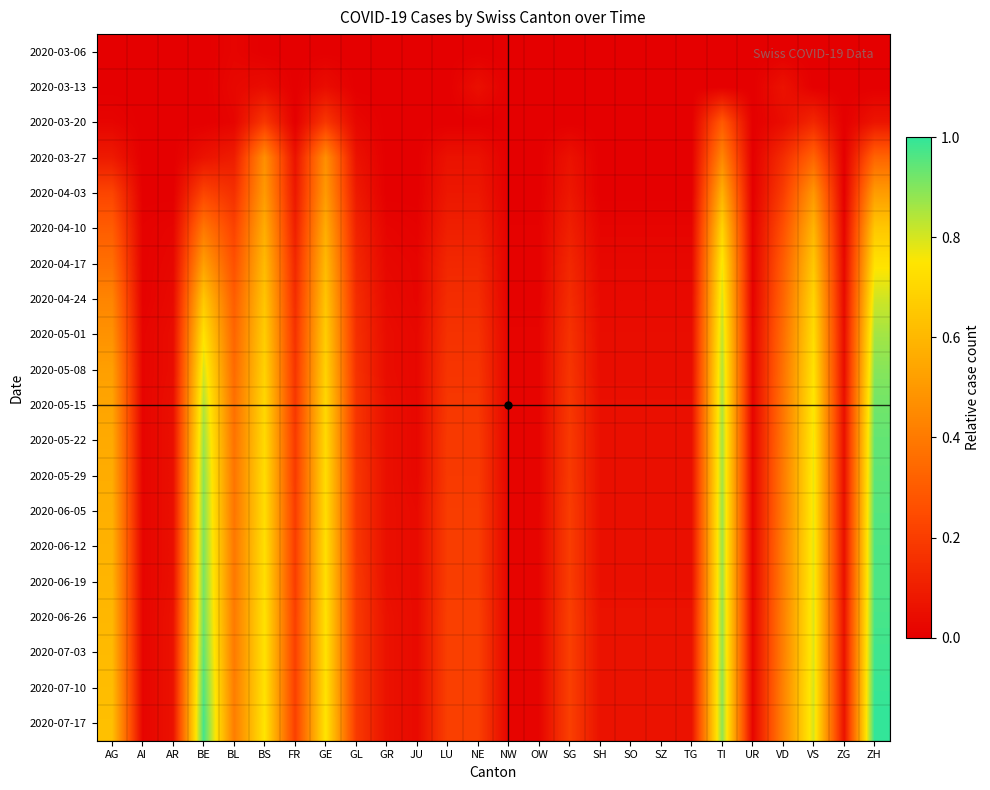

Reading left to right, list all the values displayed in this chart.

2020-03-06: AG=0.0	AI=0.0	AR=0.0	BE=0.0	BL=0.0	BS=0.0	FR=0.0	GE=0.0	GL=0.0	GR=0.0	JU=0.0	LU=0.0	NE=0.0	NW=0.0	OW=0.0	SG=0.0	SH=0.0	SO=0.0	SZ=0.0	TG=0.0	TI=0.0	UR=0.0	VD=0.0	VS=0.0	ZG=0.0	ZH=0.0
2020-03-13: AG=0.0	AI=0.0	AR=0.0	BE=0.0	BL=0.0	BS=0.0	FR=0.0	GE=0.0	GL=0.0	GR=0.0	JU=0.0	LU=0.0	NE=0.1	NW=0.0	OW=0.0	SG=0.0	SH=0.0	SO=0.0	SZ=0.0	TG=0.0	TI=0.0	UR=0.0	VD=0.1	VS=0.0	ZG=0.0	ZH=0.0
2020-03-20: AG=0.0	AI=0.0	AR=0.0	BE=0.0	BL=0.0	BS=0.2	FR=0.0	GE=0.2	GL=0.0	GR=0.0	JU=0.0	LU=0.0	NE=0.0	NW=0.0	OW=0.0	SG=0.0	SH=0.0	SO=0.0	SZ=0.0	TG=0.0	TI=0.3	UR=0.0	VD=0.0	VS=0.1	ZG=0.0	ZH=0.1
2020-03-27: AG=0.1	AI=0.0	AR=0.0	BE=0.1	BL=0.1	BS=0.5	FR=0.1	GE=0.5	GL=0.1	GR=0.0	JU=0.0	LU=0.1	NE=0.1	NW=0.0	OW=0.0	SG=0.1	SH=0.0	SO=0.0	SZ=0.0	TG=0.0	TI=0.4	UR=0.0	VD=0.1	VS=0.3	ZG=0.0	ZH=0.3
2020-04-03: AG=0.2	AI=0.0	AR=0.0	BE=0.2	BL=0.2	BS=0.5	FR=0.1	GE=0.5	GL=0.1	GR=0.0	JU=0.0	LU=0.1	NE=0.1	NW=0.0	OW=0.0	SG=0.1	SH=0.0	SO=0.0	SZ=0.0	TG=0.0	TI=0.6	UR=0.0	VD=0.2	VS=0.5	ZG=0.0	ZH=0.5
2020-04-10: AG=0.3	AI=0.0	AR=0.0	BE=0.4	BL=0.2	BS=0.6	FR=0.1	GE=0.6	GL=0.1	GR=0.0	JU=0.0	LU=0.1	NE=0.1	NW=0.0	OW=0.0	SG=0.1	SH=0.0	SO=0.0	SZ=0.0	TG=0.0	TI=0.7	UR=0.0	VD=0.3	VS=0.6	ZG=0.0	ZH=0.7
2020-04-17: AG=0.4	AI=0.0	AR=0.0	BE=0.5	BL=0.3	BS=0.6	FR=0.1	GE=0.6	GL=0.1	GR=0.0	JU=0.0	LU=0.1	NE=0.1	NW=0.0	OW=0.0	SG=0.1	SH=0.0	SO=0.0	SZ=0.0	TG=0.0	TI=0.8	UR=0.0	VD=0.3	VS=0.7	ZG=0.0	ZH=0.7
2020-04-24: AG=0.4	AI=0.0	AR=0.0	BE=0.7	BL=0.3	BS=0.6	FR=0.1	GE=0.6	GL=0.1	GR=0.0	JU=0.0	LU=0.1	NE=0.1	NW=0.0	OW=0.0	SG=0.1	SH=0.0	SO=0.0	SZ=0.0	TG=0.0	TI=0.8	UR=0.0	VD=0.3	VS=0.7	ZG=0.0	ZH=0.8
2020-05-01: AG=0.5	AI=0.0	AR=0.0	BE=0.7	BL=0.3	BS=0.7	FR=0.2	GE=0.7	GL=0.2	GR=0.0	JU=0.0	LU=0.2	NE=0.2	NW=0.0	OW=0.0	SG=0.2	SH=0.0	SO=0.0	SZ=0.0	TG=0.0	TI=0.8	UR=0.0	VD=0.4	VS=0.7	ZG=0.0	ZH=0.9
2020-05-08: AG=0.5	AI=0.0	AR=0.0	BE=0.8	BL=0.3	BS=0.7	FR=0.2	GE=0.7	GL=0.2	GR=0.0	JU=0.0	LU=0.2	NE=0.2	NW=0.0	OW=0.0	SG=0.2	SH=0.0	SO=0.0	SZ=0.0	TG=0.0	TI=0.8	UR=0.0	VD=0.4	VS=0.7	ZG=0.0	ZH=0.9
2020-05-15: AG=0.5	AI=0.0	AR=0.1	BE=0.8	BL=0.4	BS=0.7	FR=0.2	GE=0.7	GL=0.2	GR=0.1	JU=0.0	LU=0.2	NE=0.2	NW=0.0	OW=0.0	SG=0.2	SH=0.1	SO=0.1	SZ=0.1	TG=0.1	TI=0.9	UR=0.0	VD=0.4	VS=0.8	ZG=0.1	ZH=0.9
2020-05-22: AG=0.6	AI=0.0	AR=0.1	BE=0.9	BL=0.4	BS=0.7	FR=0.2	GE=0.7	GL=0.2	GR=0.1	JU=0.0	LU=0.2	NE=0.2	NW=0.0	OW=0.0	SG=0.2	SH=0.1	SO=0.1	SZ=0.1	TG=0.1	TI=0.9	UR=0.0	VD=0.4	VS=0.8	ZG=0.1	ZH=0.9
2020-05-29: AG=0.6	AI=0.0	AR=0.1	BE=0.9	BL=0.4	BS=0.7	FR=0.2	GE=0.7	GL=0.2	GR=0.1	JU=0.0	LU=0.2	NE=0.2	NW=0.0	OW=0.0	SG=0.2	SH=0.1	SO=0.1	SZ=0.1	TG=0.1	TI=0.9	UR=0.0	VD=0.4	VS=0.8	ZG=0.1	ZH=0.9
2020-06-05: AG=0.6	AI=0.0	AR=0.1	BE=0.9	BL=0.4	BS=0.7	FR=0.2	GE=0.7	GL=0.2	GR=0.1	JU=0.0	LU=0.2	NE=0.2	NW=0.0	OW=0.0	SG=0.2	SH=0.1	SO=0.1	SZ=0.1	TG=0.1	TI=0.9	UR=0.0	VD=0.4	VS=0.8	ZG=0.1	ZH=1.0
2020-06-12: AG=0.6	AI=0.0	AR=0.1	BE=0.9	BL=0.4	BS=0.7	FR=0.2	GE=0.7	GL=0.2	GR=0.1	JU=0.0	LU=0.2	NE=0.2	NW=0.0	OW=0.0	SG=0.2	SH=0.1	SO=0.1	SZ=0.1	TG=0.1	TI=0.9	UR=0.0	VD=0.4	VS=0.8	ZG=0.1	ZH=1.0
2020-06-19: AG=0.6	AI=0.0	AR=0.1	BE=0.9	BL=0.4	BS=0.7	FR=0.2	GE=0.7	GL=0.2	GR=0.1	JU=0.0	LU=0.2	NE=0.2	NW=0.0	OW=0.0	SG=0.2	SH=0.1	SO=0.1	SZ=0.1	TG=0.1	TI=0.9	UR=0.0	VD=0.4	VS=0.8	ZG=0.1	ZH=1.0
2020-06-26: AG=0.6	AI=0.0	AR=0.1	BE=0.9	BL=0.4	BS=0.7	FR=0.2	GE=0.7	GL=0.2	GR=0.1	JU=0.0	LU=0.2	NE=0.2	NW=0.0	OW=0.0	SG=0.2	SH=0.1	SO=0.1	SZ=0.1	TG=0.1	TI=0.9	UR=0.0	VD=0.4	VS=0.8	ZG=0.1	ZH=1.0
2020-07-03: AG=0.6	AI=0.0	AR=0.1	BE=0.9	BL=0.4	BS=0.7	FR=0.2	GE=0.7	GL=0.2	GR=0.1	JU=0.0	LU=0.2	NE=0.2	NW=0.0	OW=0.0	SG=0.2	SH=0.1	SO=0.1	SZ=0.1	TG=0.1	TI=0.9	UR=0.0	VD=0.4	VS=0.8	ZG=0.1	ZH=1.0
2020-07-10: AG=0.6	AI=0.0	AR=0.1	BE=1.0	BL=0.4	BS=0.7	FR=0.2	GE=0.7	GL=0.2	GR=0.1	JU=0.0	LU=0.2	NE=0.2	NW=0.0	OW=0.0	SG=0.2	SH=0.1	SO=0.1	SZ=0.1	TG=0.1	TI=0.9	UR=0.0	VD=0.4	VS=0.8	ZG=0.1	ZH=1.0
2020-07-17: AG=0.6	AI=0.0	AR=0.1	BE=1.0	BL=0.4	BS=0.7	FR=0.2	GE=0.7	GL=0.2	GR=0.1	JU=0.0	LU=0.2	NE=0.2	NW=0.0	OW=0.0	SG=0.2	SH=0.1	SO=0.1	SZ=0.1	TG=0.1	TI=0.9	UR=0.0	VD=0.4	VS=0.8	ZG=0.1	ZH=1.0